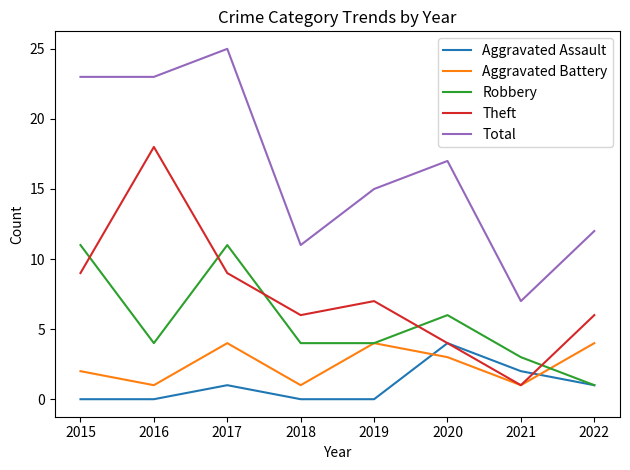

How many lines are shown in the chart?

5